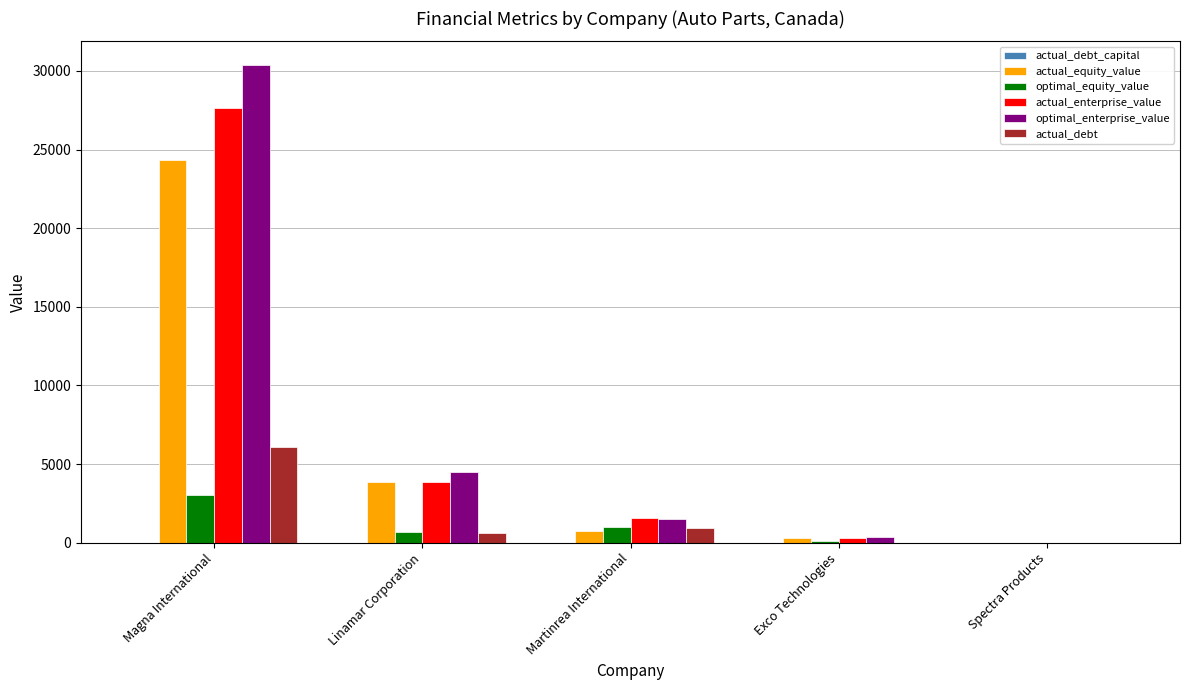

At which label is optimal_enterprise_value closest to 15184?

Linamar Corporation